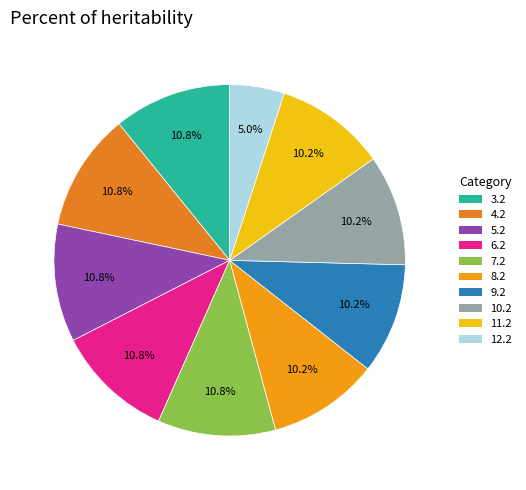

To the nearest percent, what portion does 9.2 represent?

10%